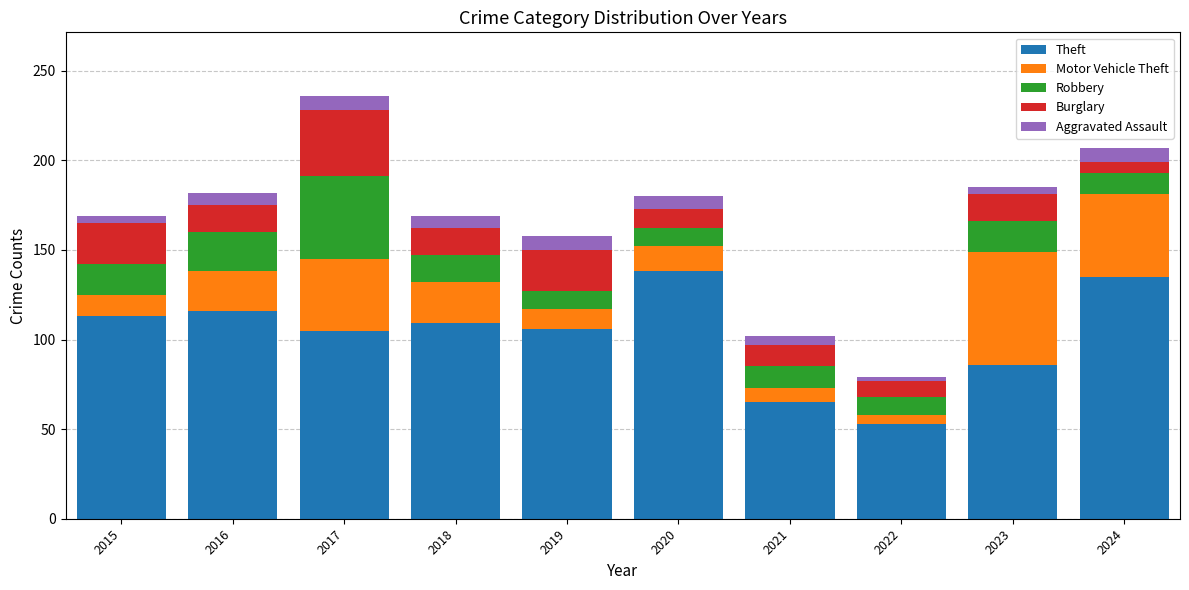

Does the chart contain stacked bars?

Yes